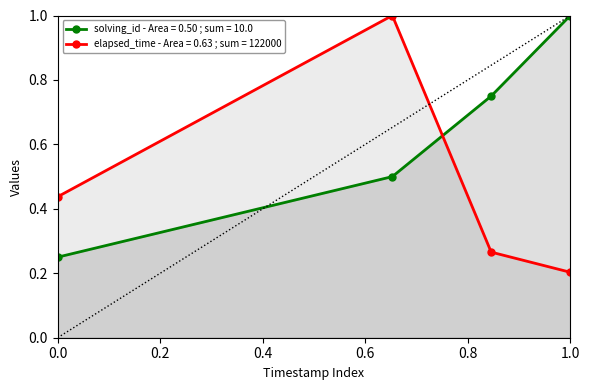

In elapsed_time, how many points are higher than both neighbors (excluding endpoints)?

1